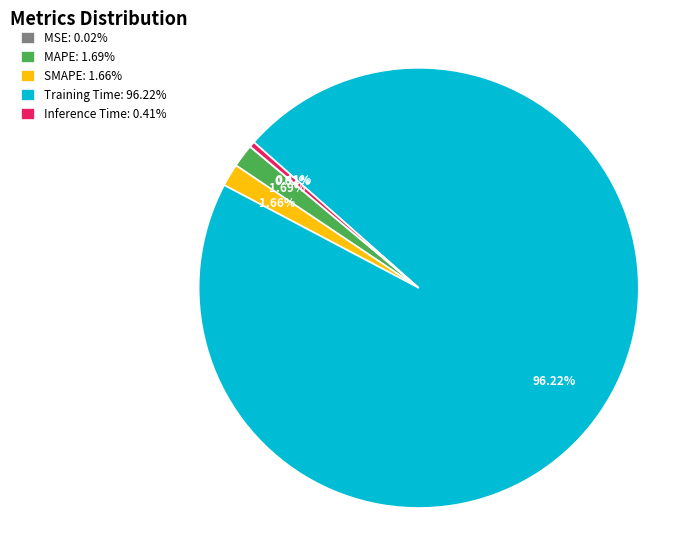

To the nearest percent, what is the average slice percentage?

20%